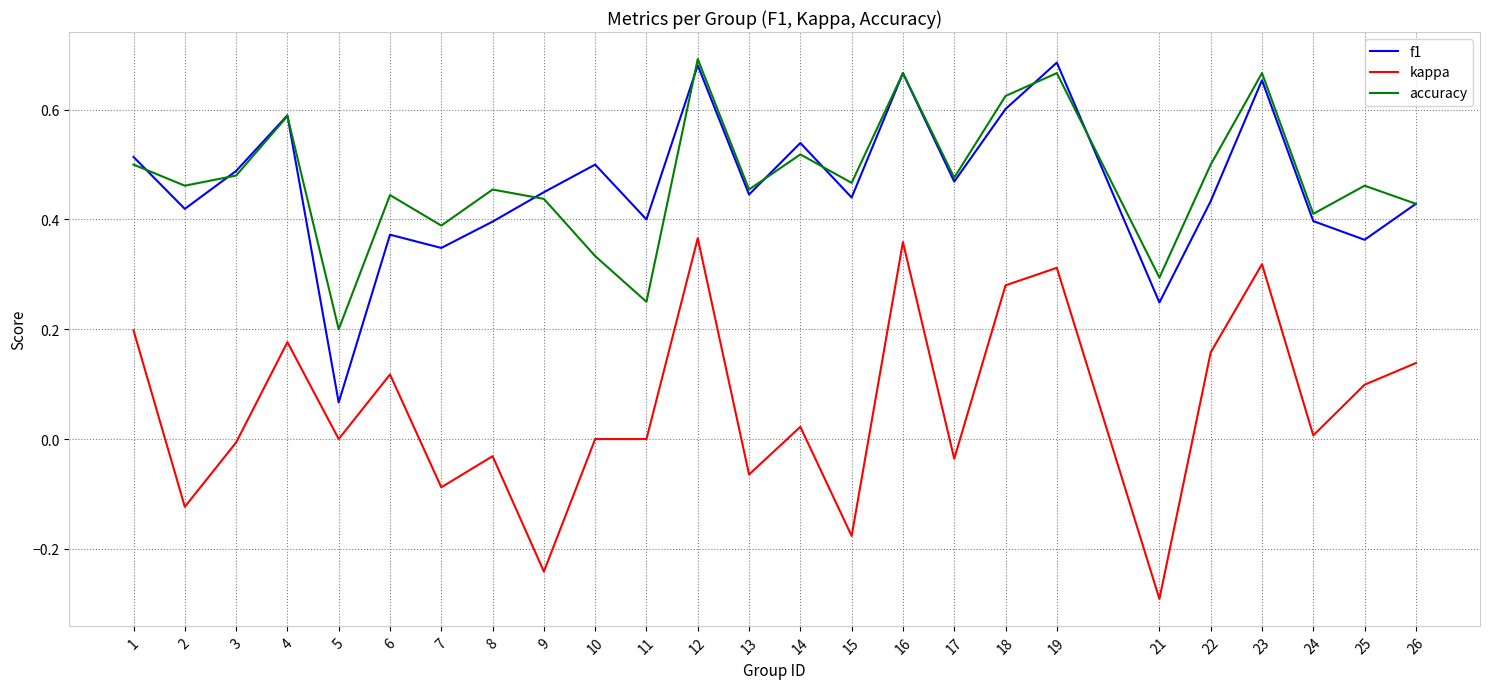

The f1 series shows 0.4 at 22. True or false?

True